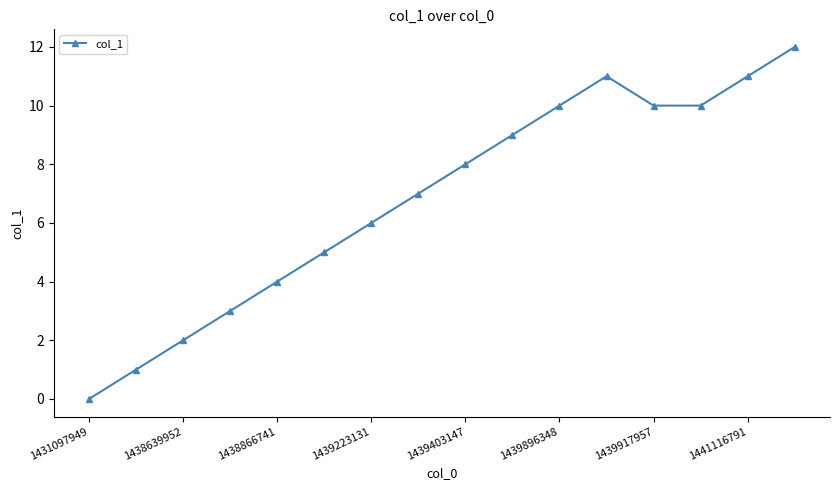

Reading left to right, what are all the values shown in this chart?

0	1	2	3	4	5	6	7	8	9	10	11	10	10	11	12